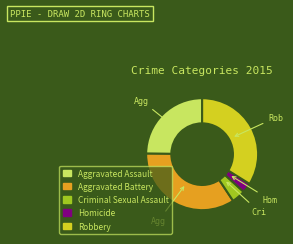

How many segments does this pie chart have?

5